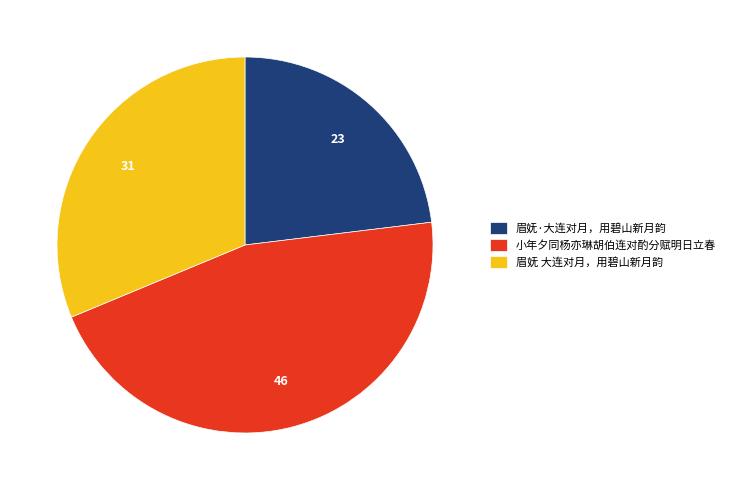

Which slice is the smallest?

眉妩·大连对月，用碧山新月韵